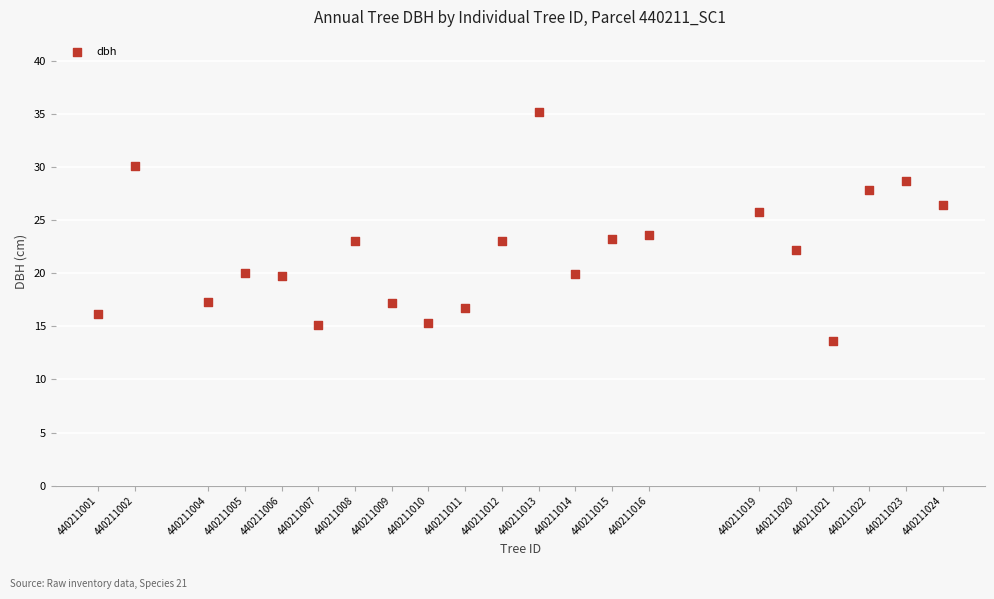

What is the range of X values (max minus min)?

23.0